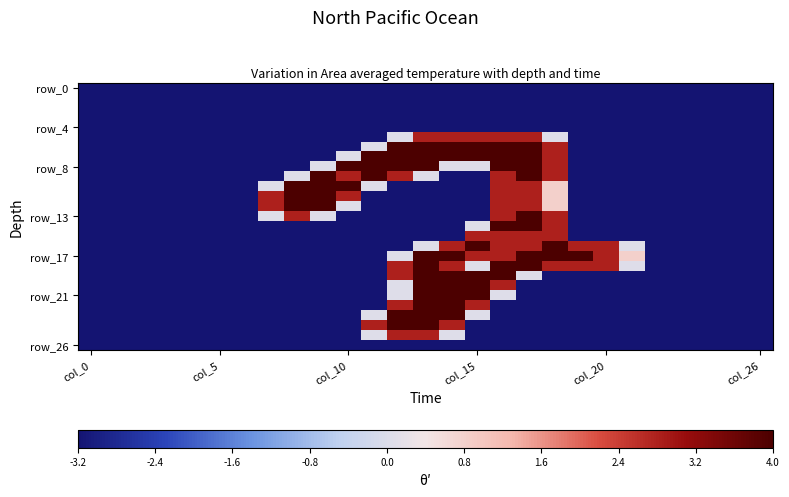

At which category is the sum across all series the highest?

16